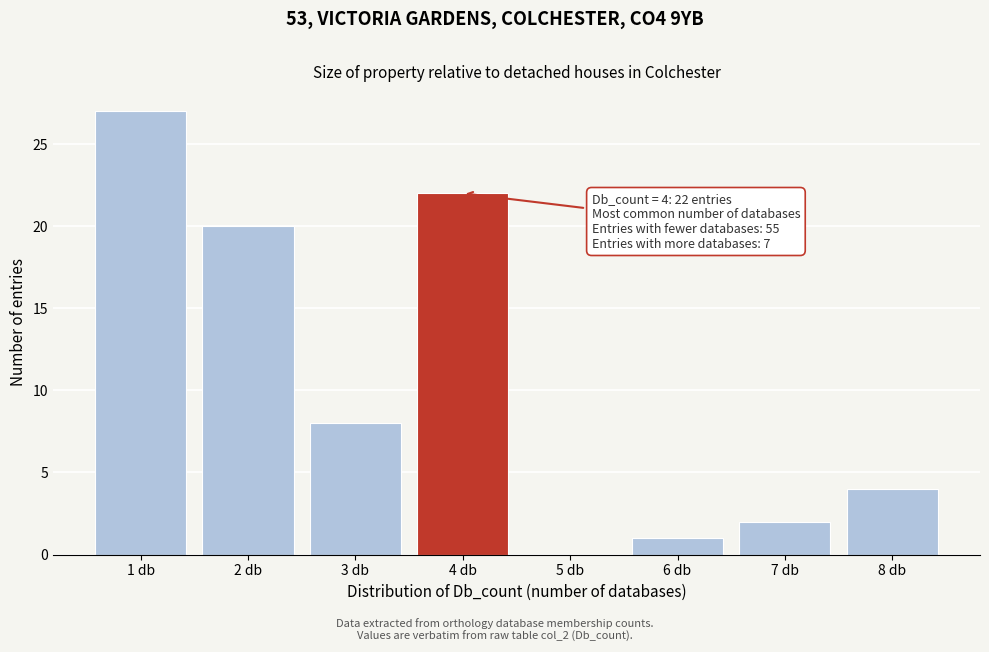

Reading left to right, what are all the values shown in this chart?

1 db=27	2 db=20	3 db=8	4 db=22	5 db=0	6 db=1	7 db=2	8 db=4